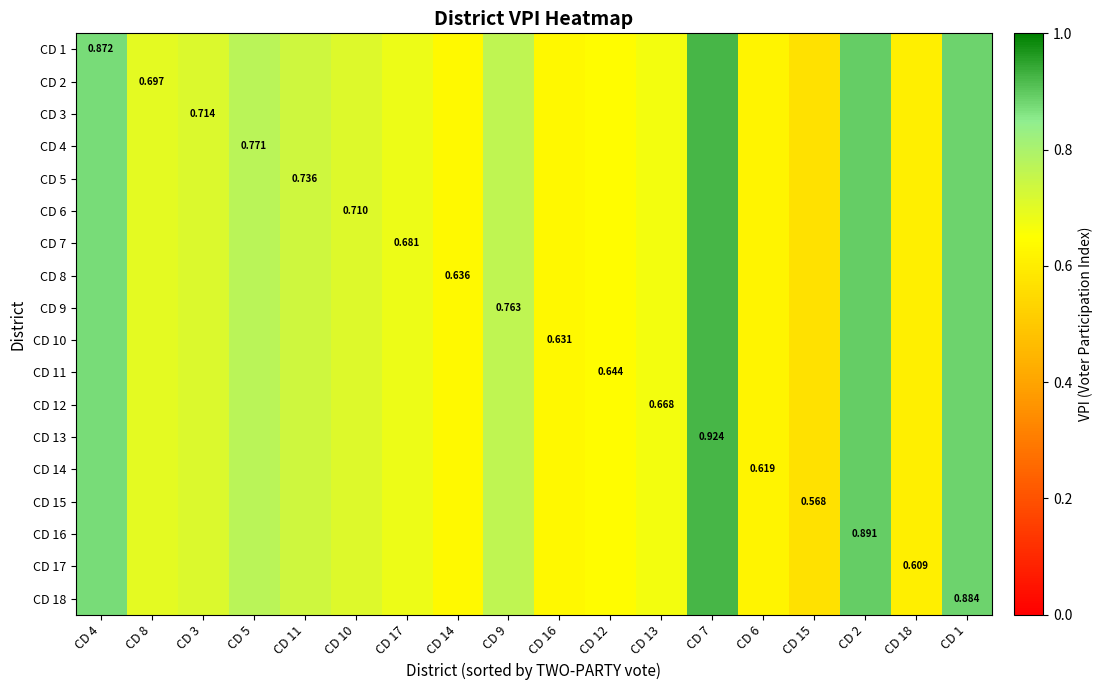

Between CD 13 and CD 14, which is larger?

CD 13